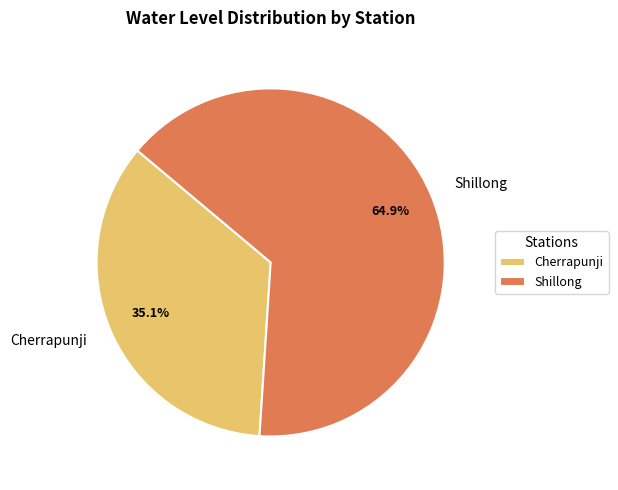

Which category has the biggest portion of the pie?

Shillong